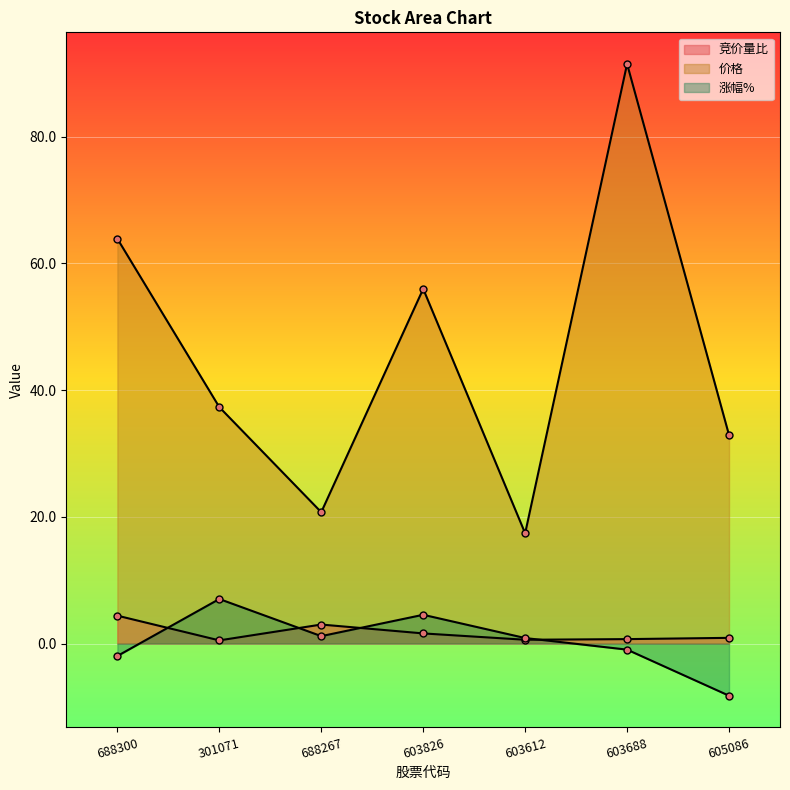

What is the label of the 4th point from the left?

603826